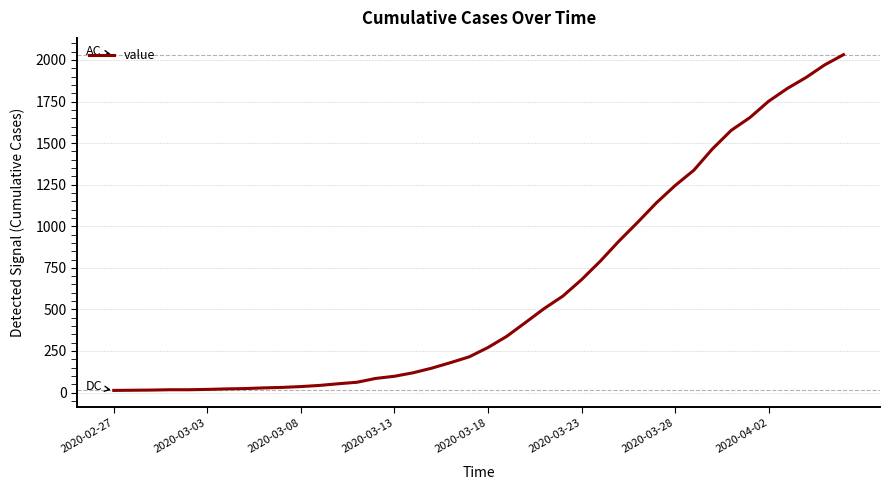

Is it true that the value at 2020-03-18 is 452?

False